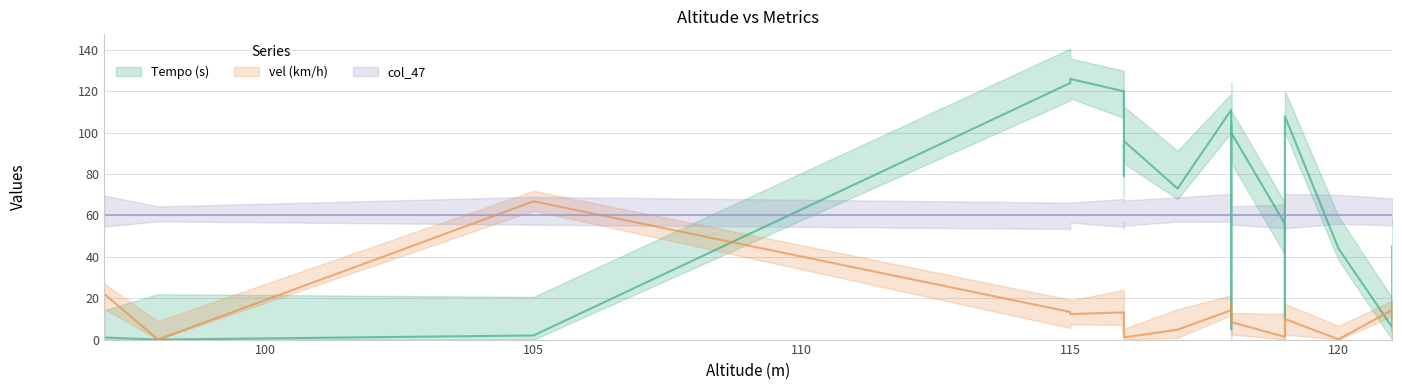

What are all the series names shown in the legend?

Tempo (s), vel (km/h), col_47